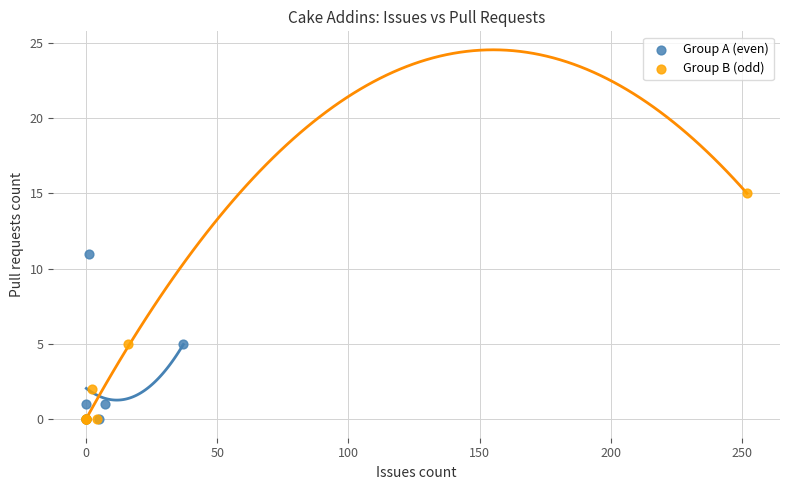

What are all the series names shown in the legend?

Group A (even), Group B (odd)